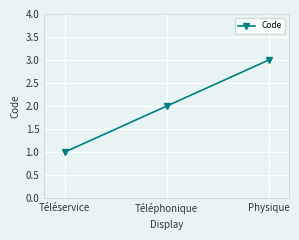

List the labels in order of value, smallest first.

Téléservice, Téléphonique, Physique